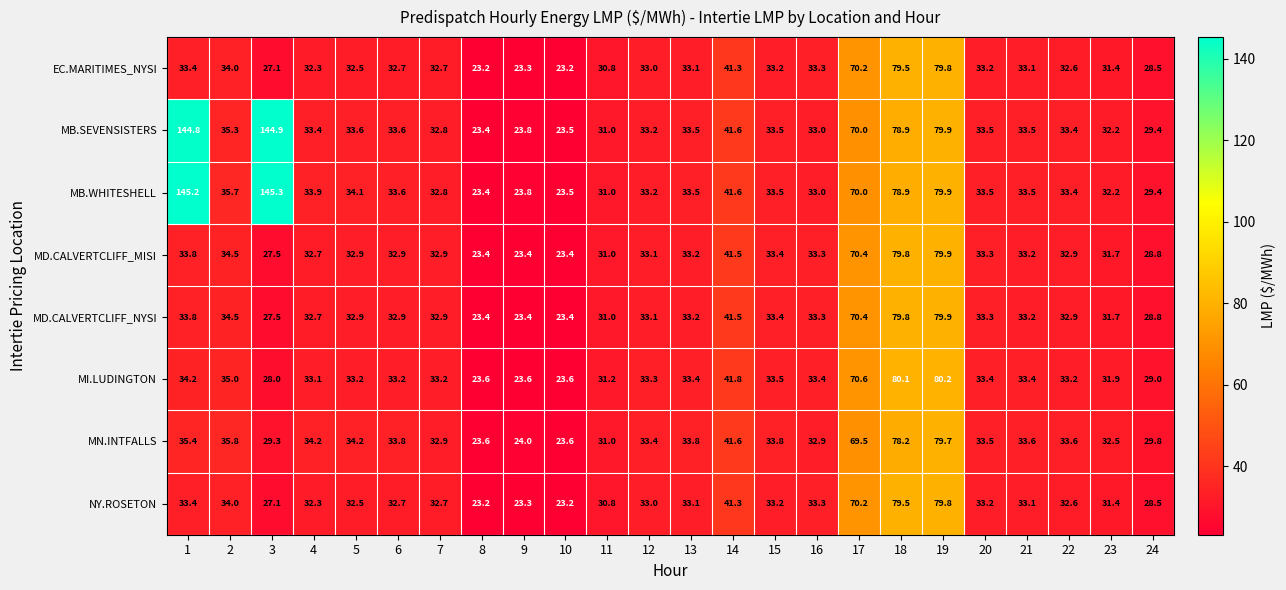

What is the minimum value shown in the chart?

23.2